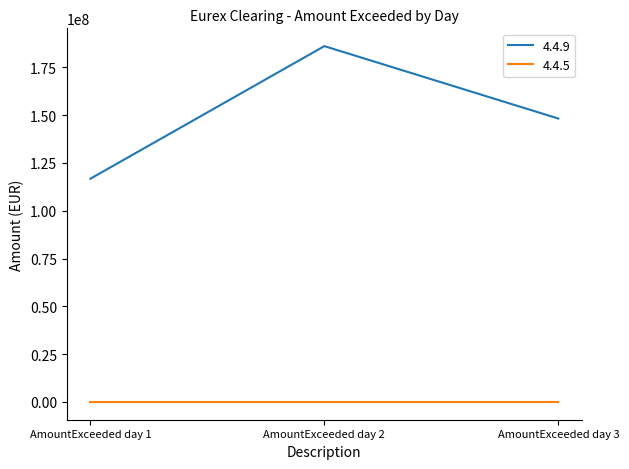

What is the spread (max minus min) of values at AmountExceeded day 3?

148212224.1